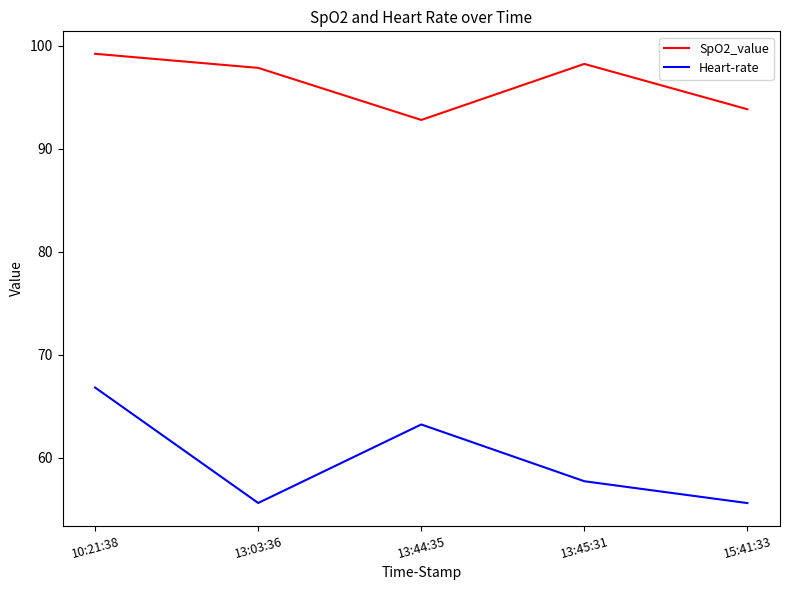

How many distinct data groups are displayed?

2